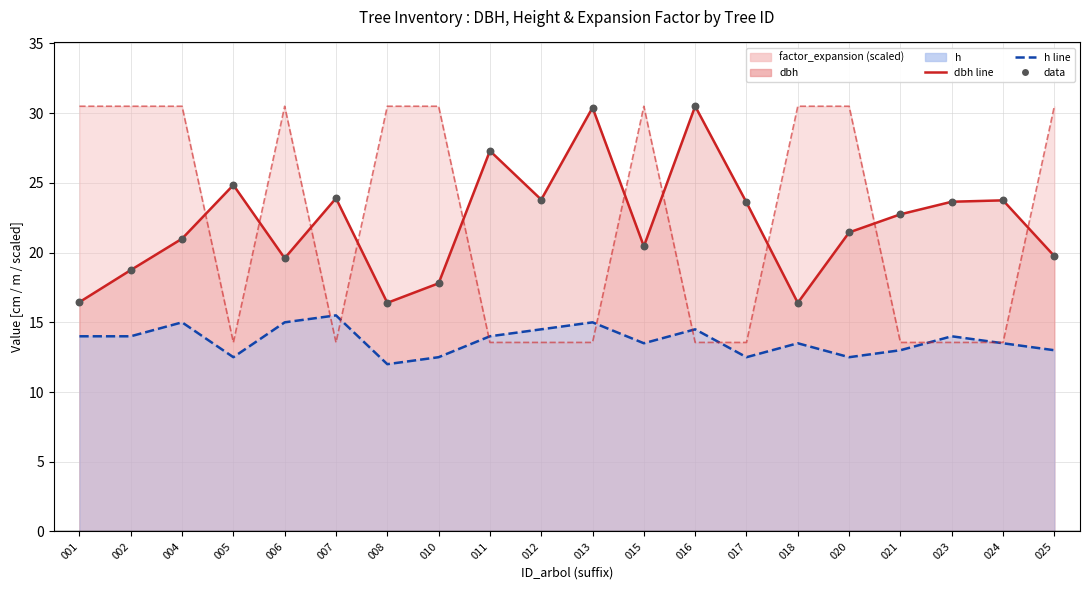

Which series contains the lowest Y value?

h